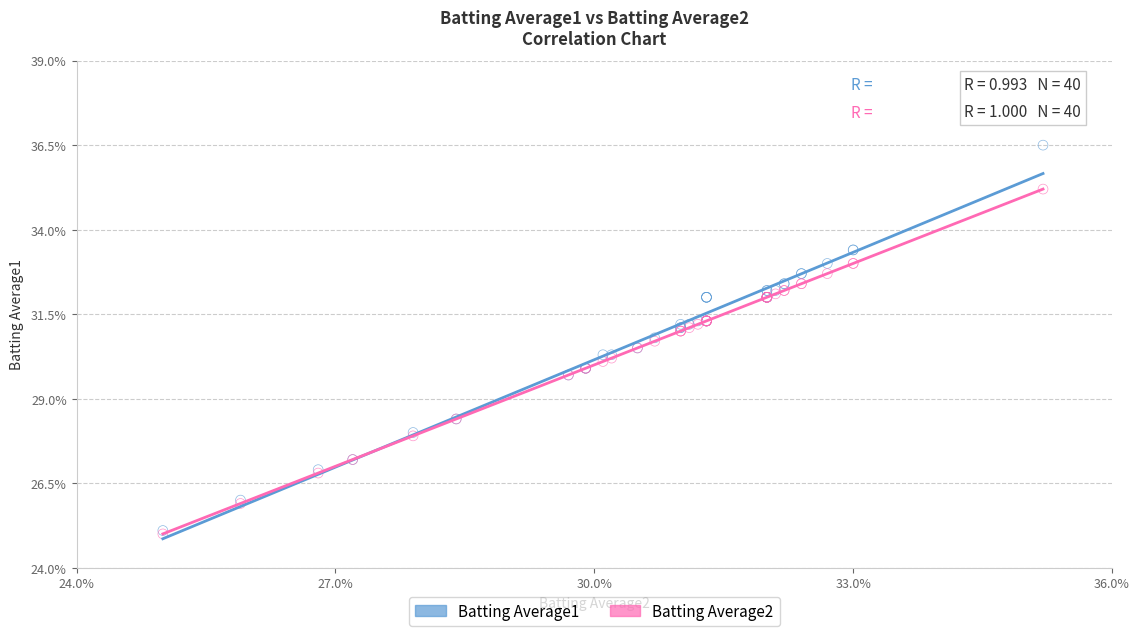

What are all the series names shown in the legend?

Batting Average1, Batting Average2